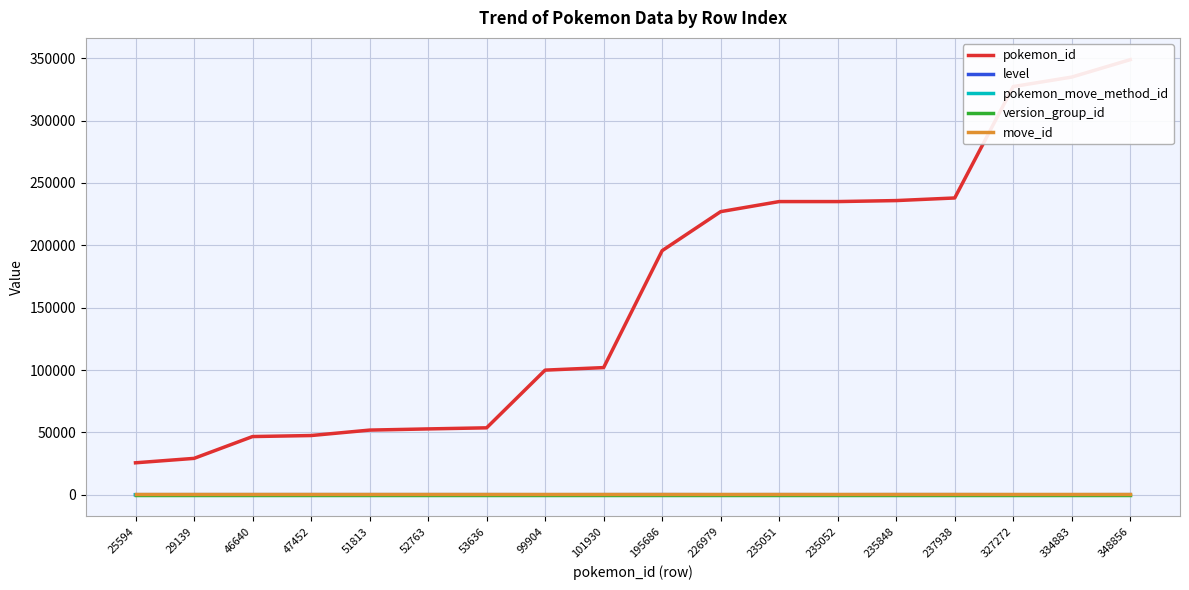

Where is the first local minimum for pokemon_move_method_id?

235051